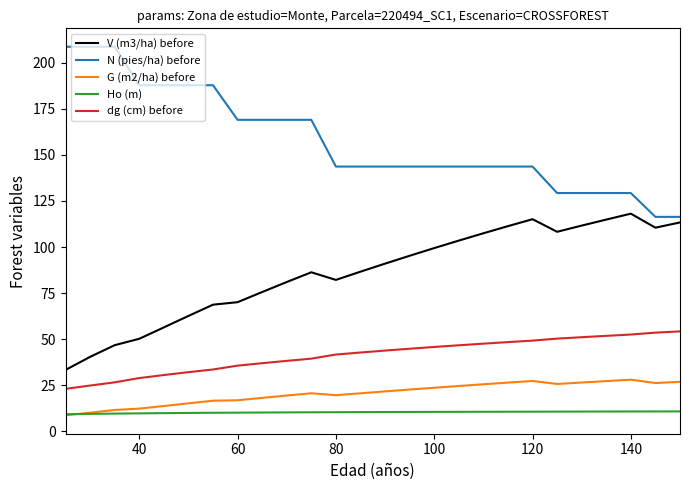

List the series in order of their peak value, highest first.

N (pies/ha) before, V (m3/ha) before, dg (cm) before, G (m2/ha) before, Ho (m)